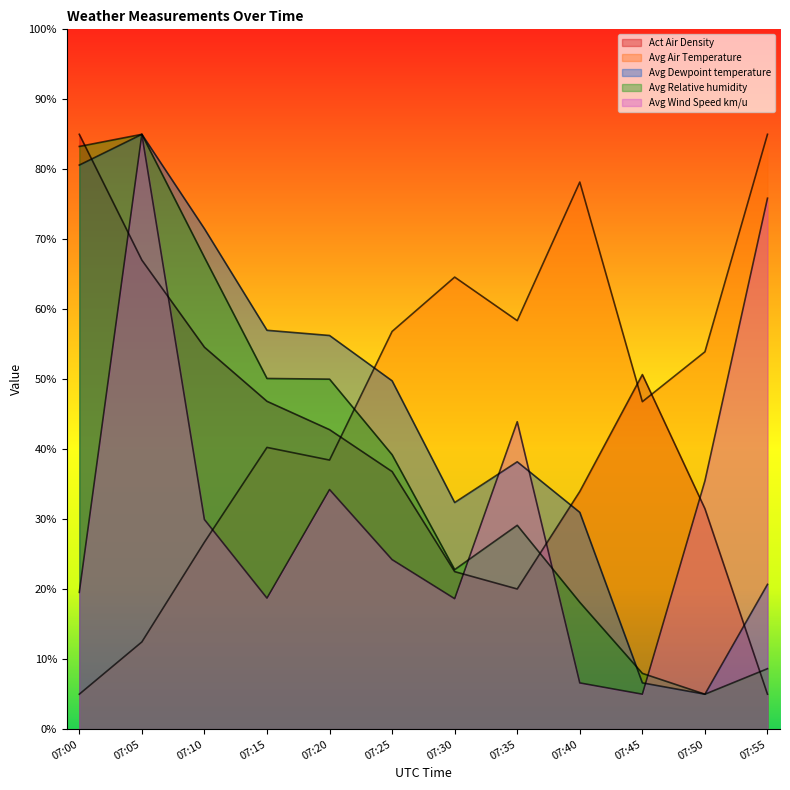

What are all the series names shown in the legend?

Act Air Density, Avg Air Temperature, Avg Dewpoint temperature, Avg Relative humidity, Avg Wind Speed km/u